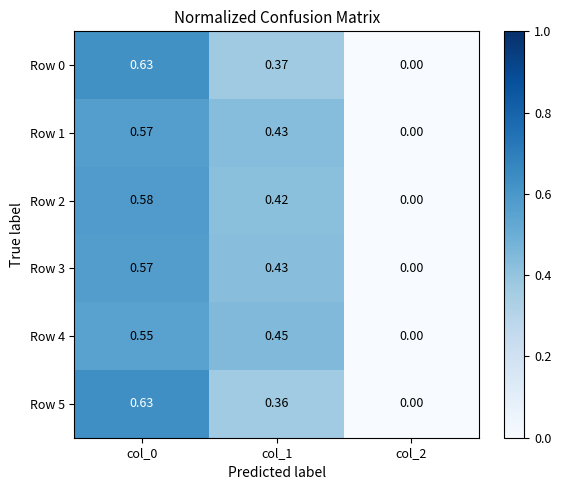

How many series are shown in this chart?

6